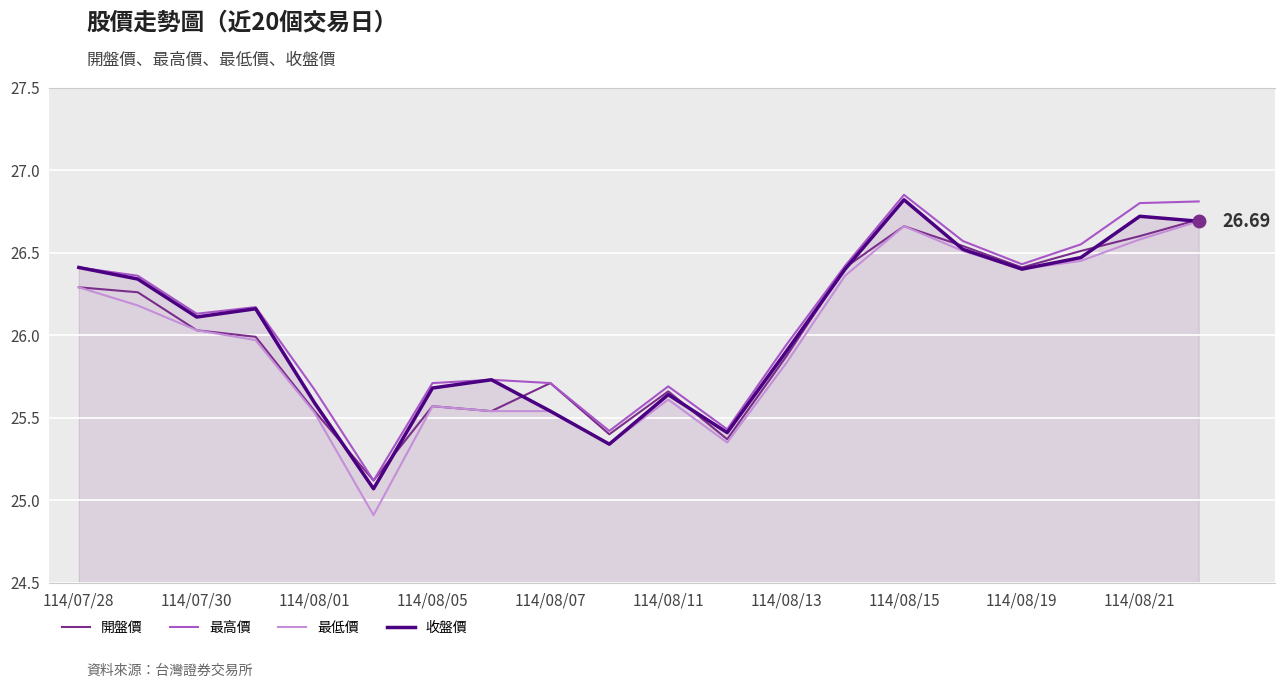

Which series has the widest spread of values?

最低價